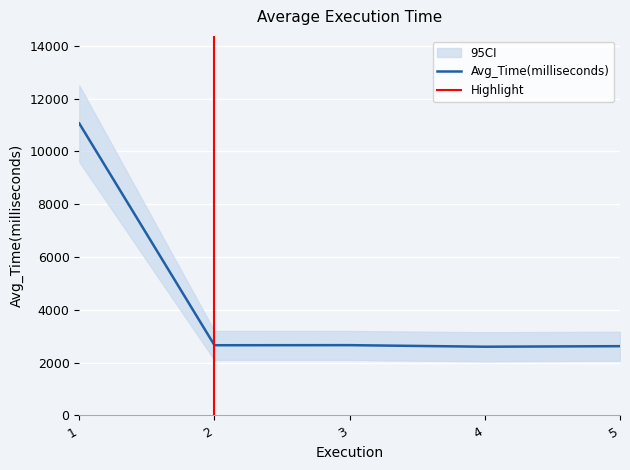

Rank the categories by value from lowest to highest.

4, 5, 2, 3, 1